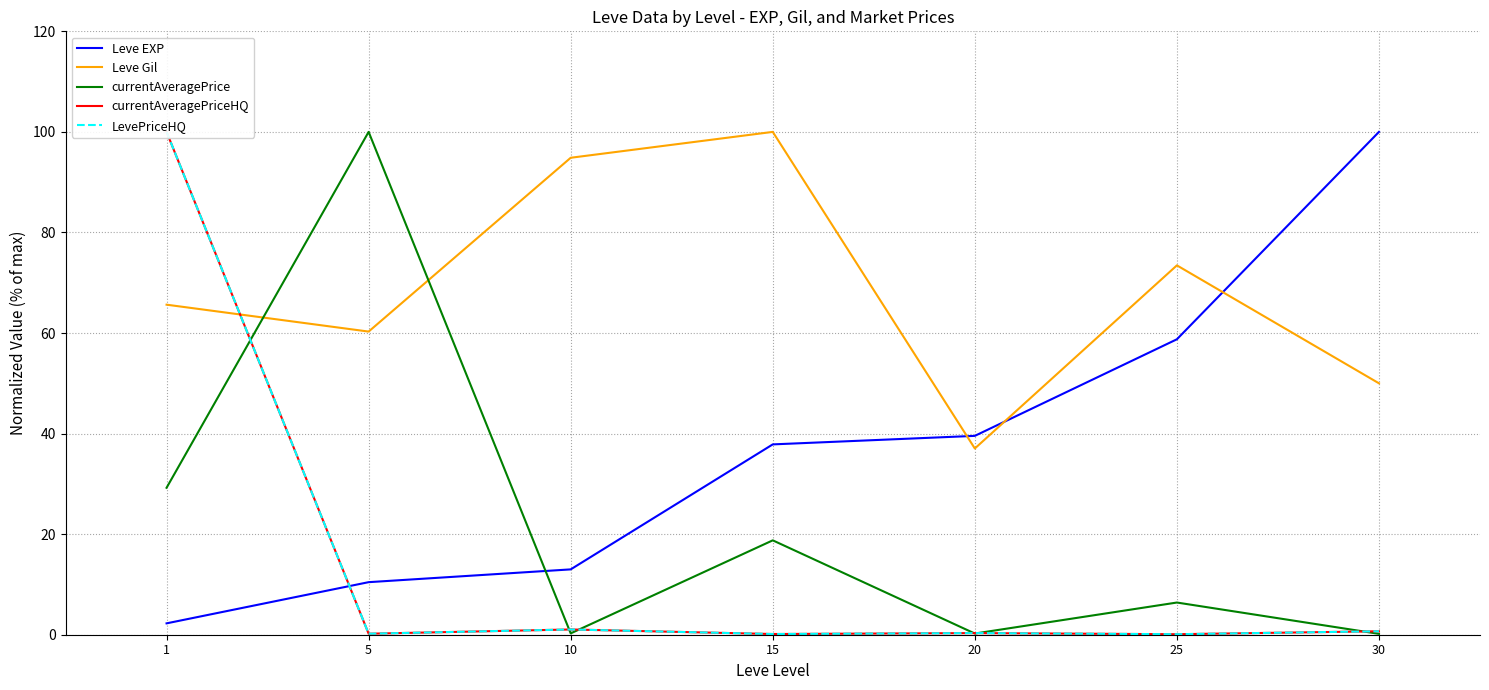

What is the total value across all series at 15?

156.9